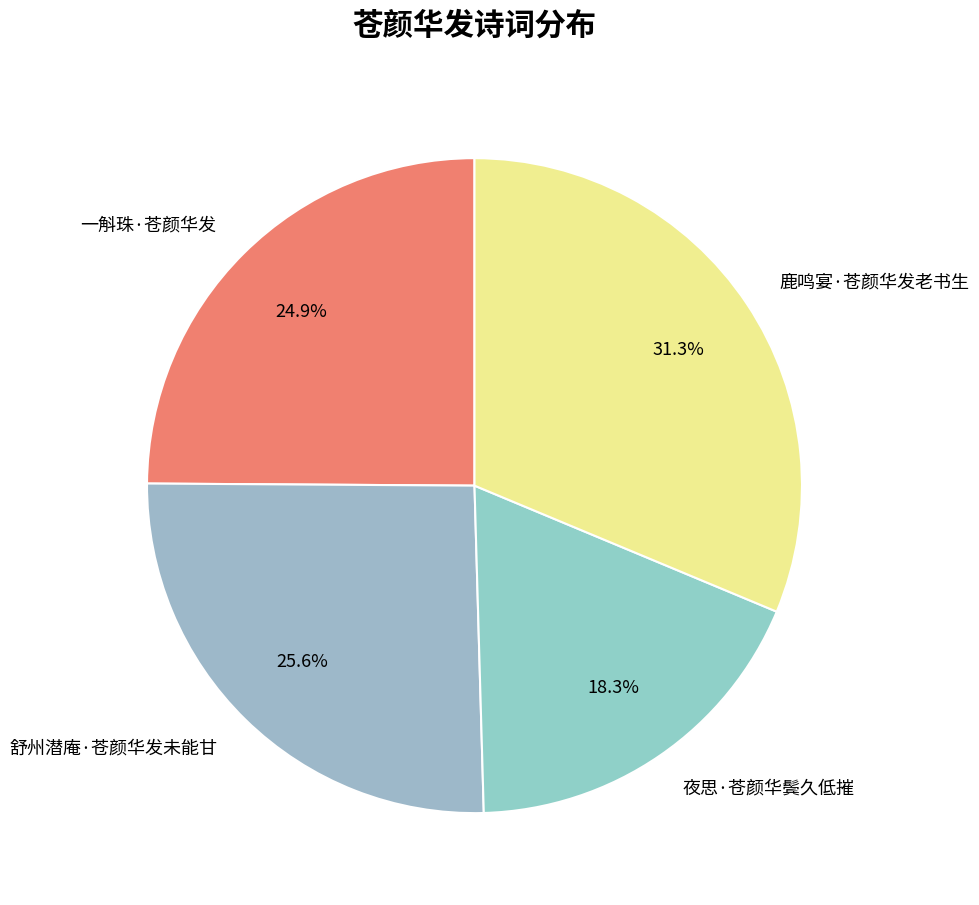

True or false: 鹿鸣宴·苍颜华发老书生 accounts for 40% of the total.

False